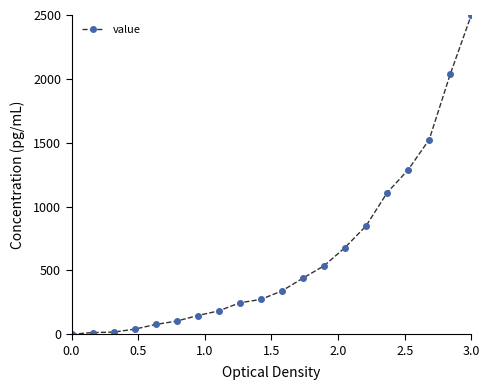

What is the value of the 18th point from the left?

1524.6